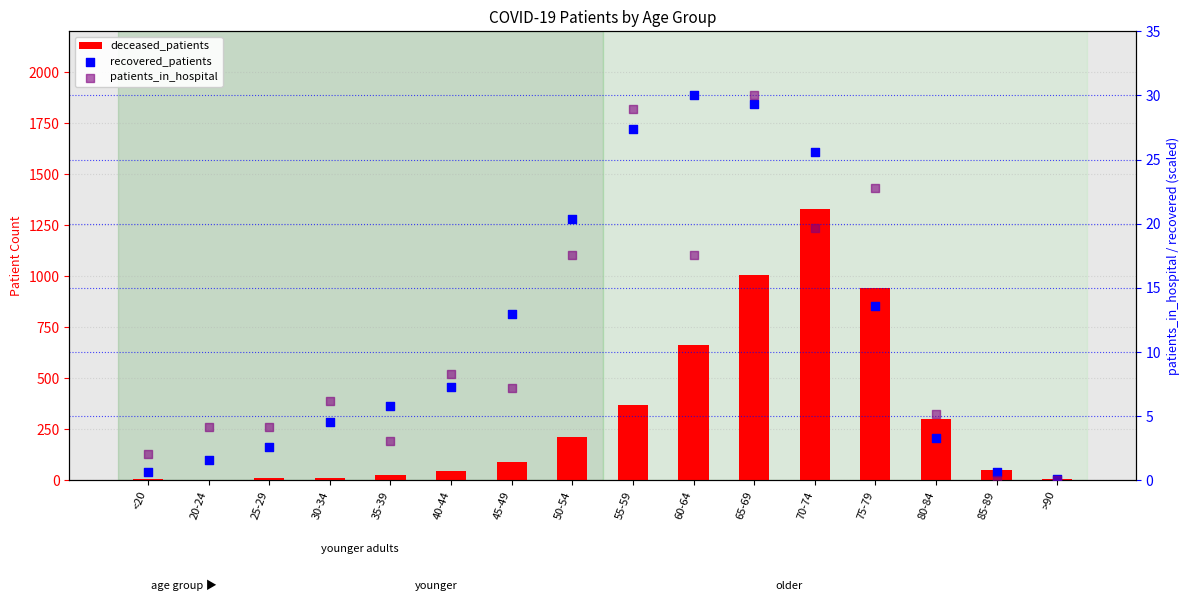

What are all the series names shown in the legend?

deceased_patients, recovered_patients, patients_in_hospital